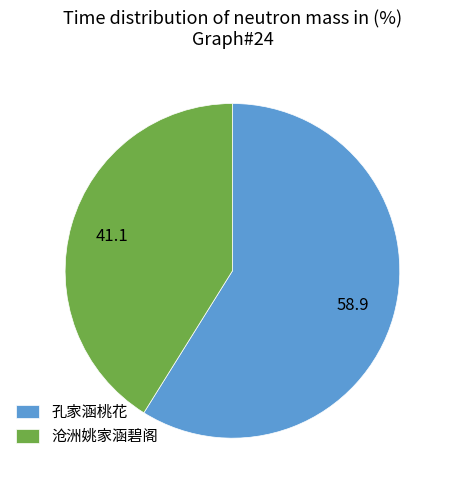

Does 孔家涵桃花 account for over 50% of the chart?

Yes